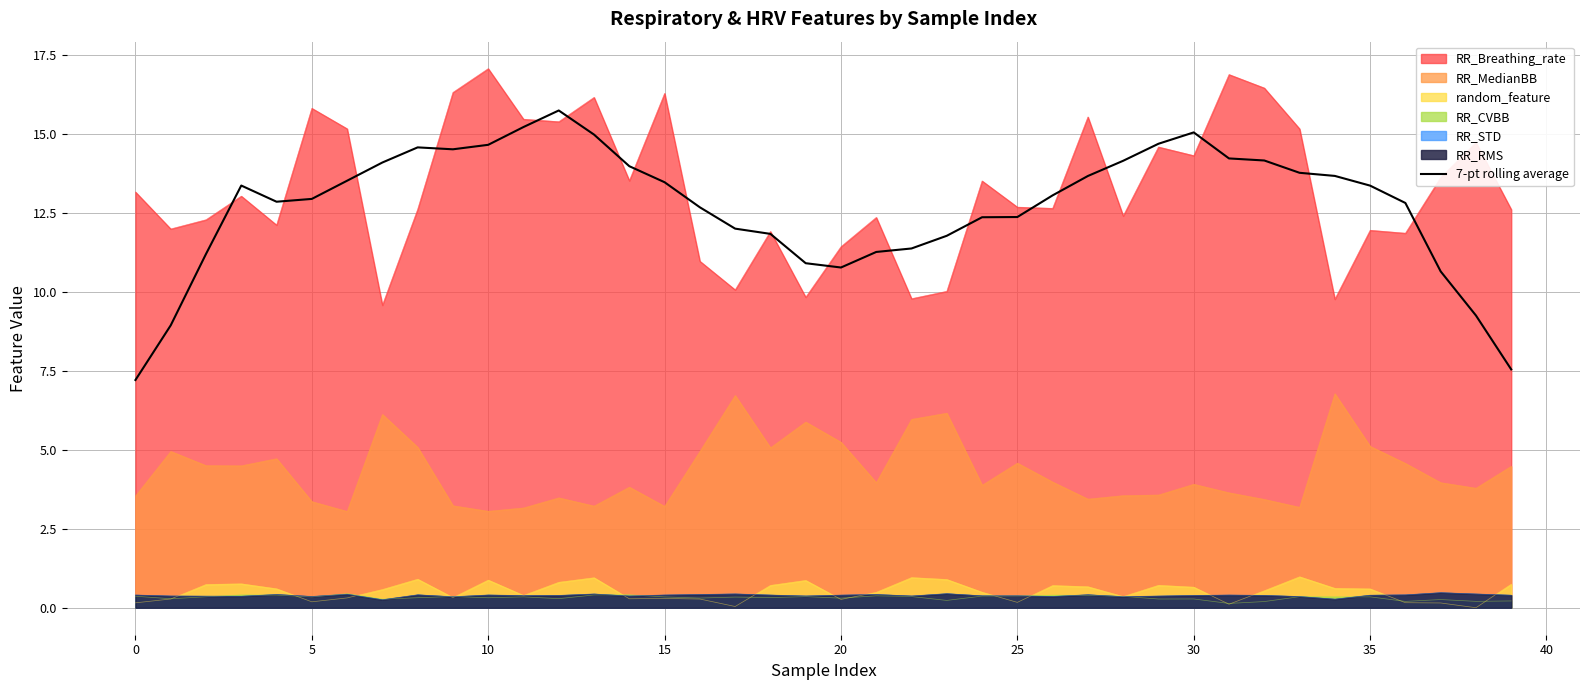

Where is the data nearest to the value 11?

19